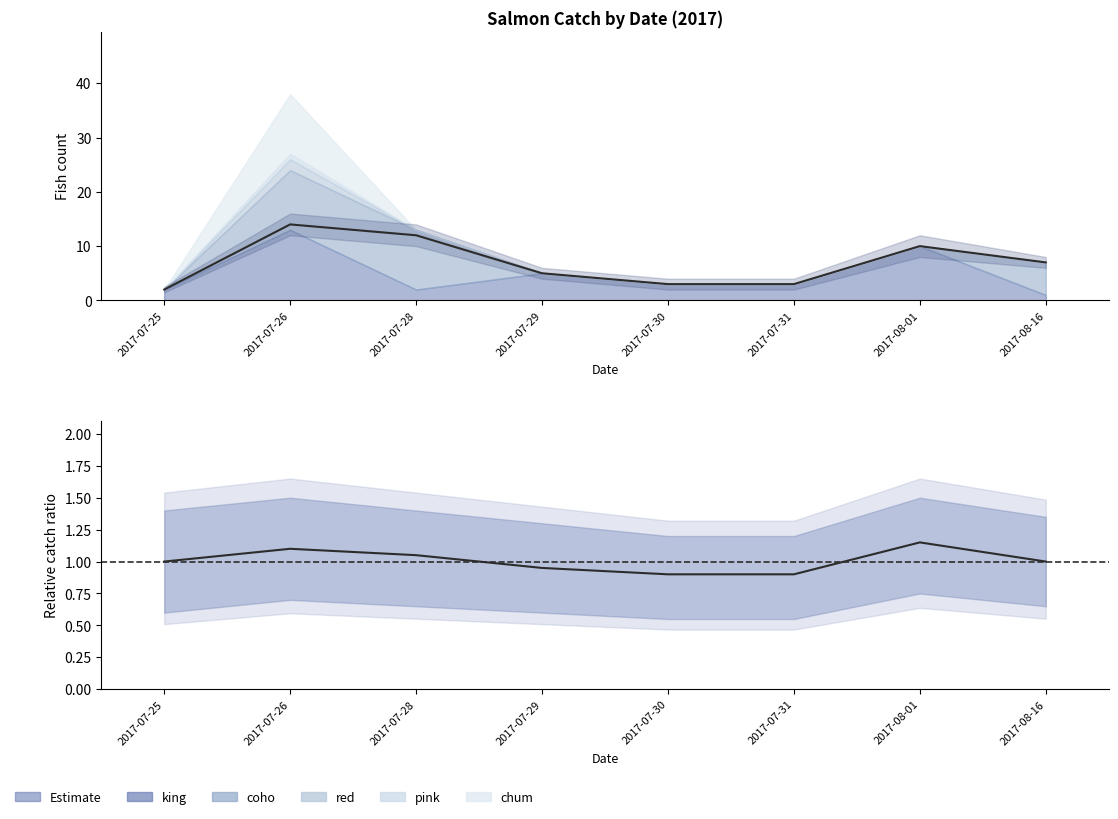

What is the sum of the king values at 2017-08-16 and 2017-07-28?

3